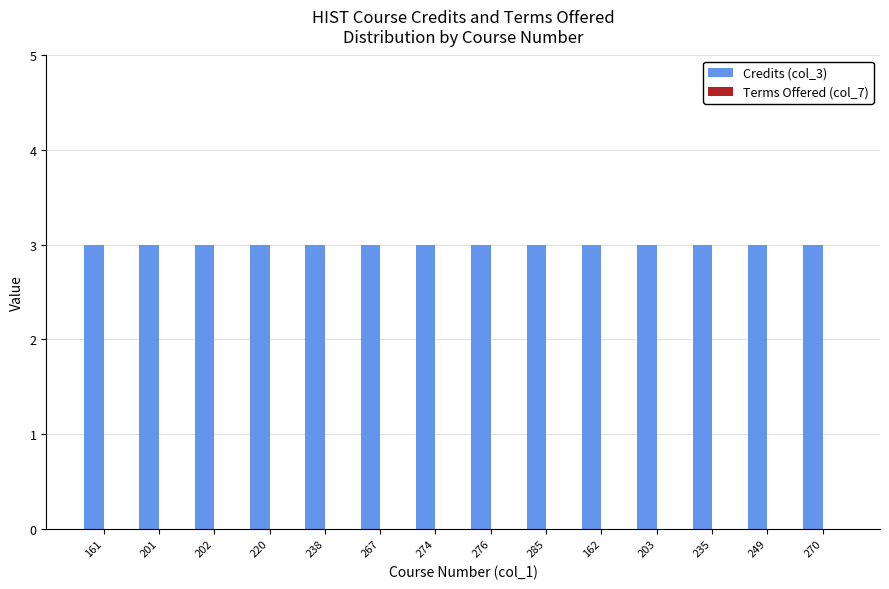

How many bars are there in total?

28